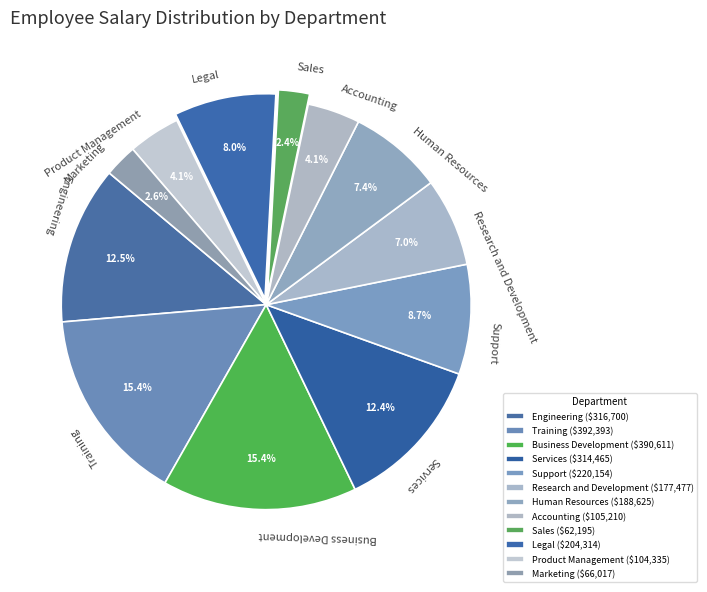

What percentage is NOT represented by Sales?

97.6%